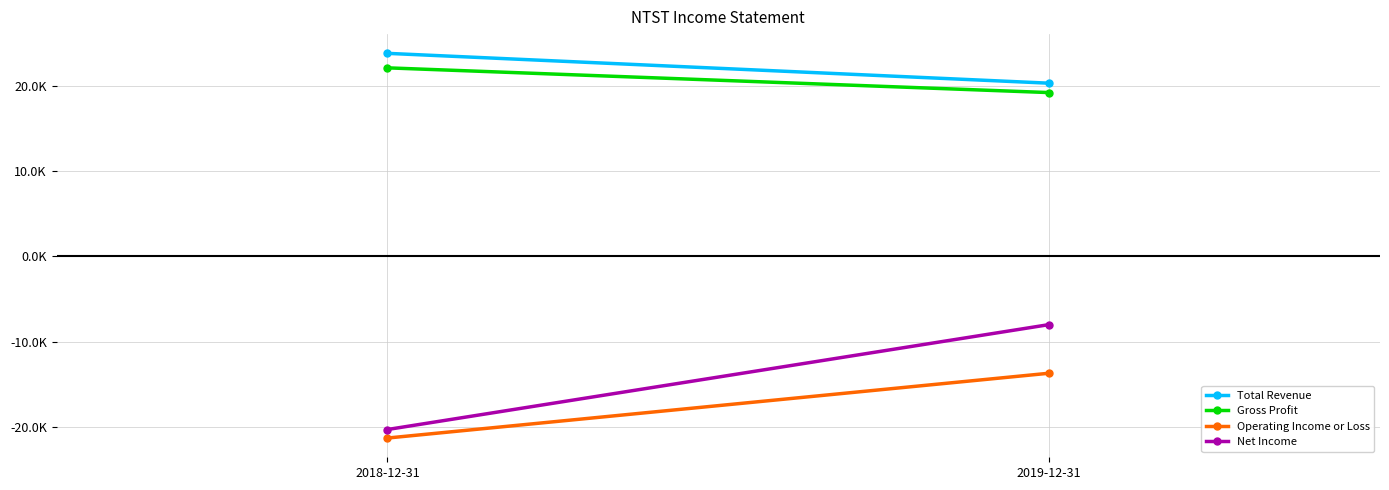

What is the total value across all series at 2018-12-31?

4300